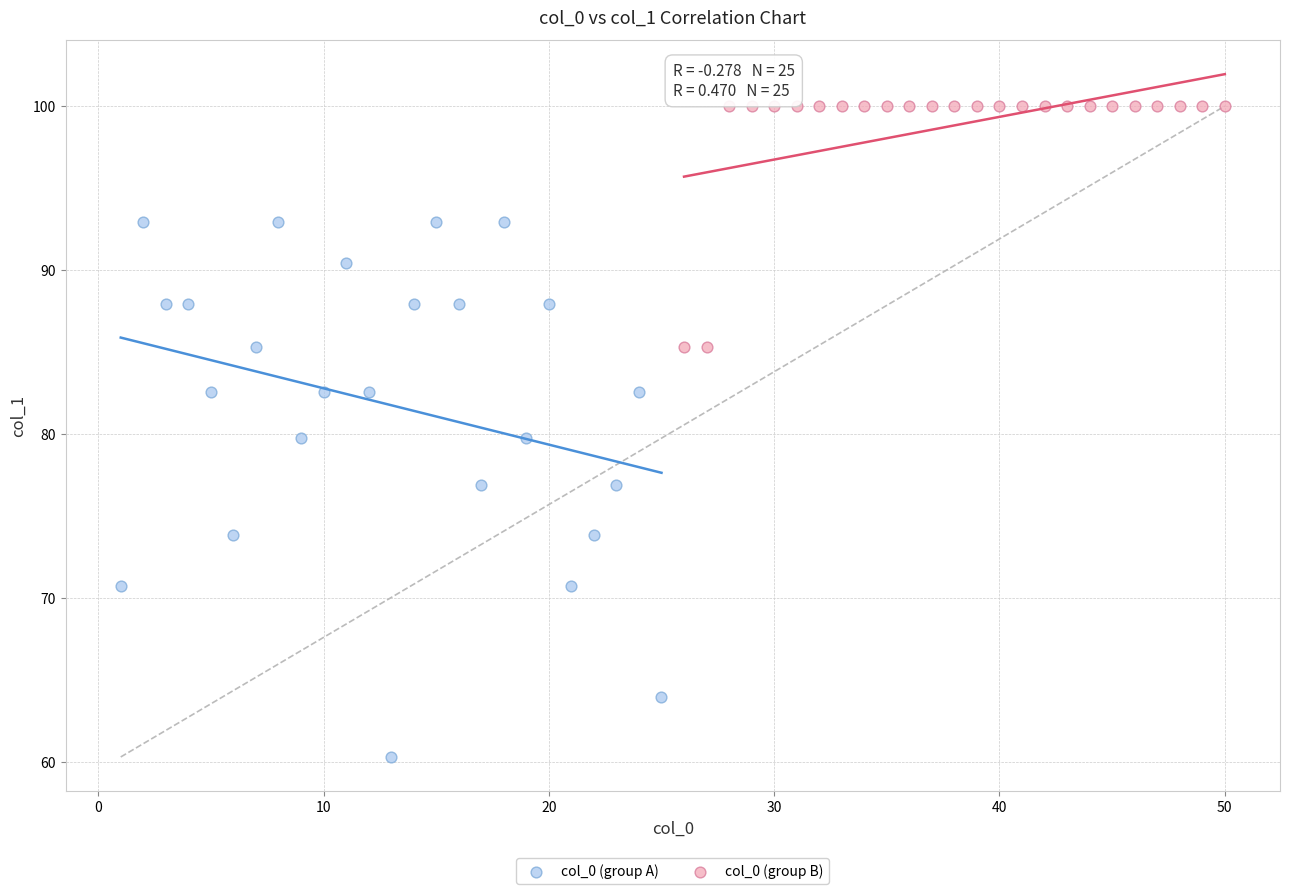

Which series contains the highest Y value?

col_0 (group B)